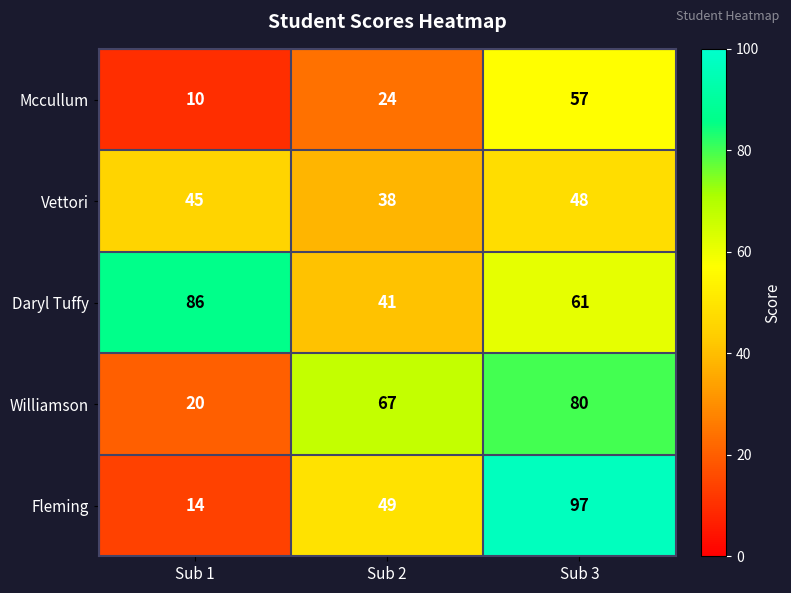

What is the difference between the second highest and minimum values in the Vettori series?

7